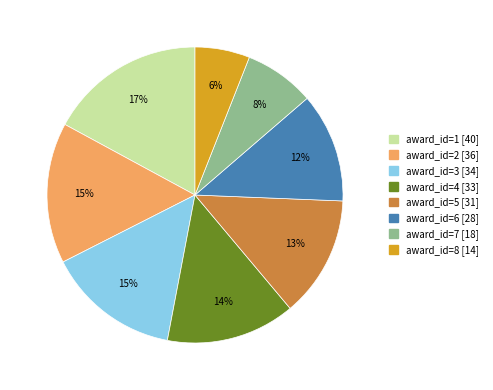

Combined, do award_id=6 and award_id=7 account for over 50%?

No